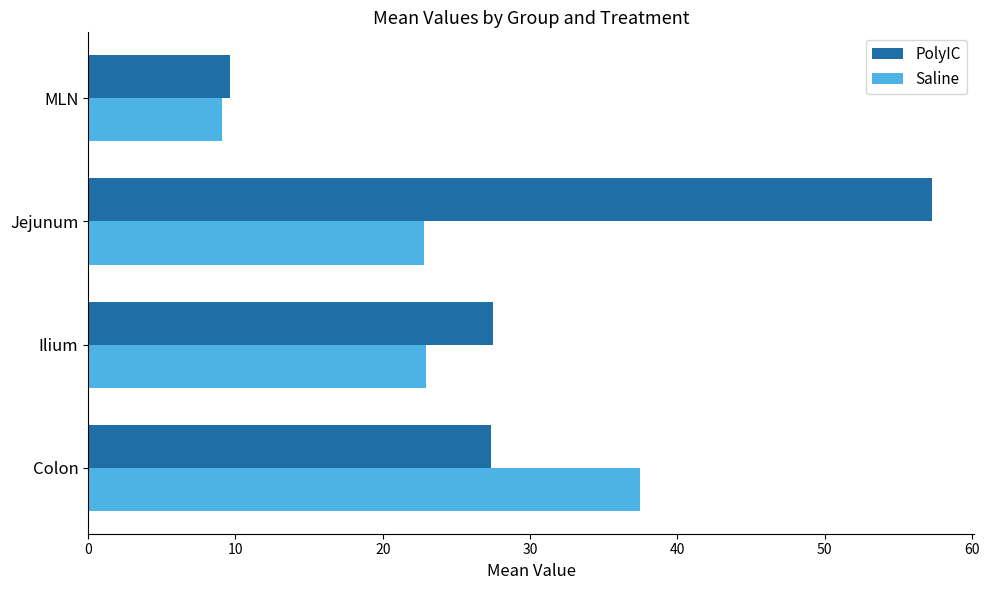

How many data points in PolyIC are less than 27?

1